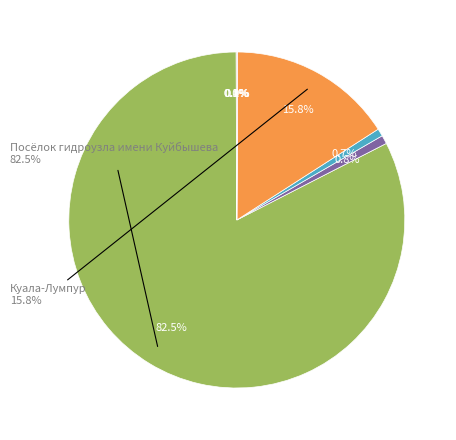

To the nearest percent, what is the average slice percentage?

12%